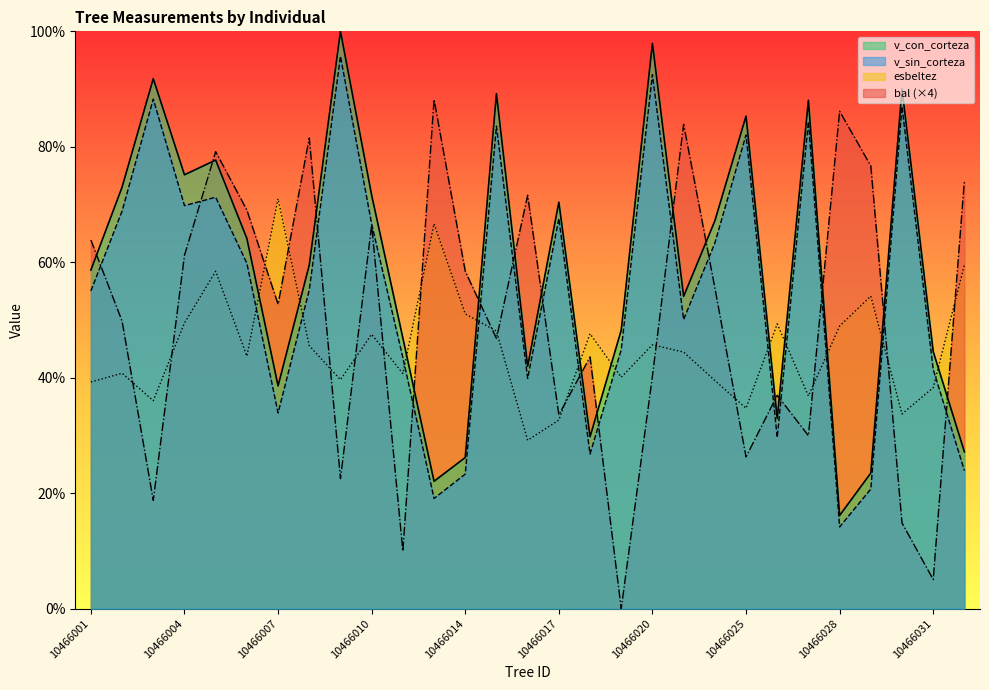

How many categories are shown in the chart?

29